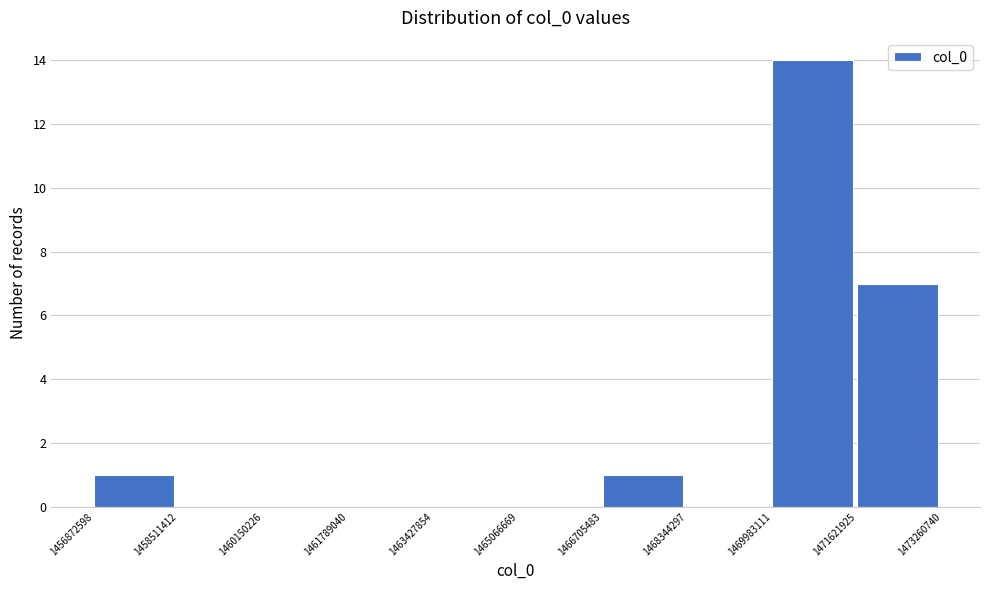

What is the height of the bar covering 1469983111 to 1471621925 on the x-axis? The values are not printed on the chart, so give them approximately, as read against the axis.

14